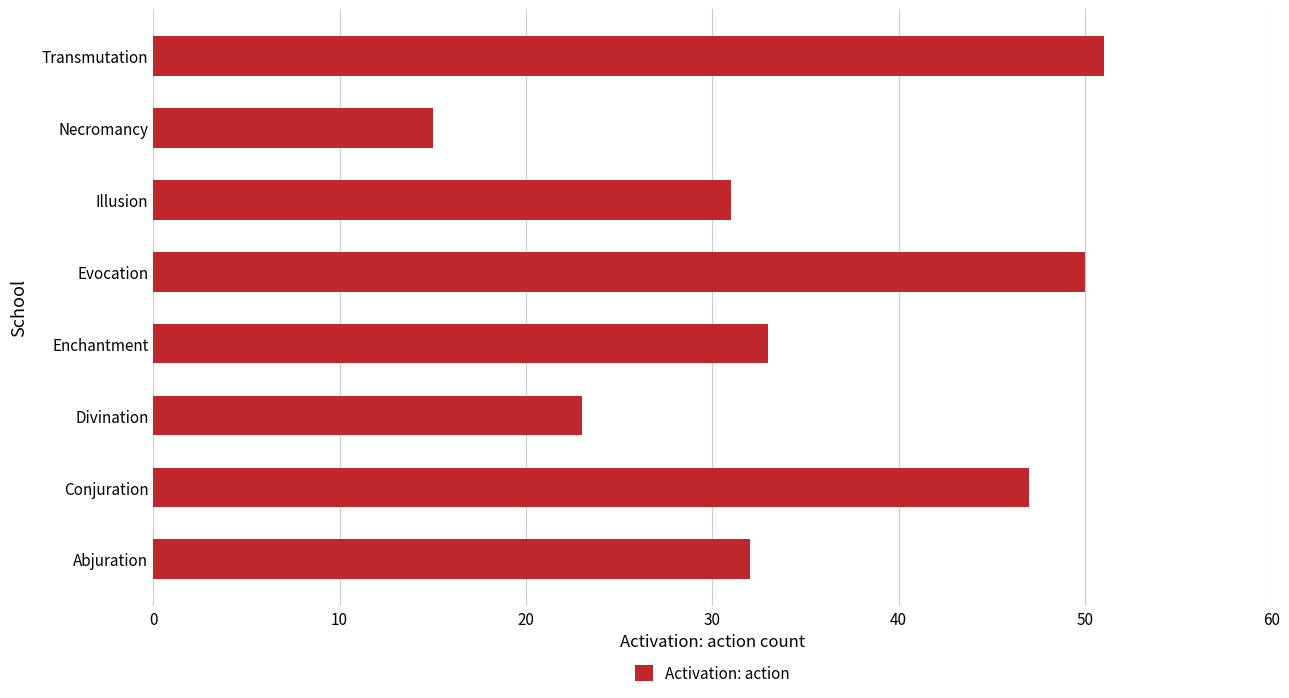

The chart shows a value of 42 at Abjuration. True or false?

False